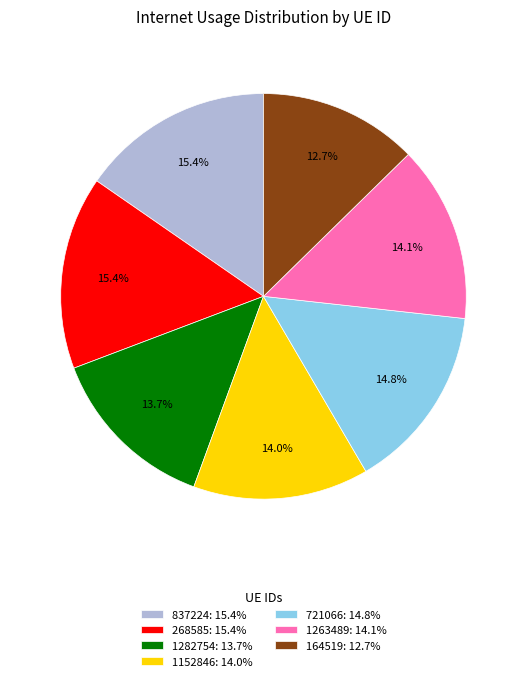

What is the ratio of the value at 1152846 to the value at 1282754?

1.0